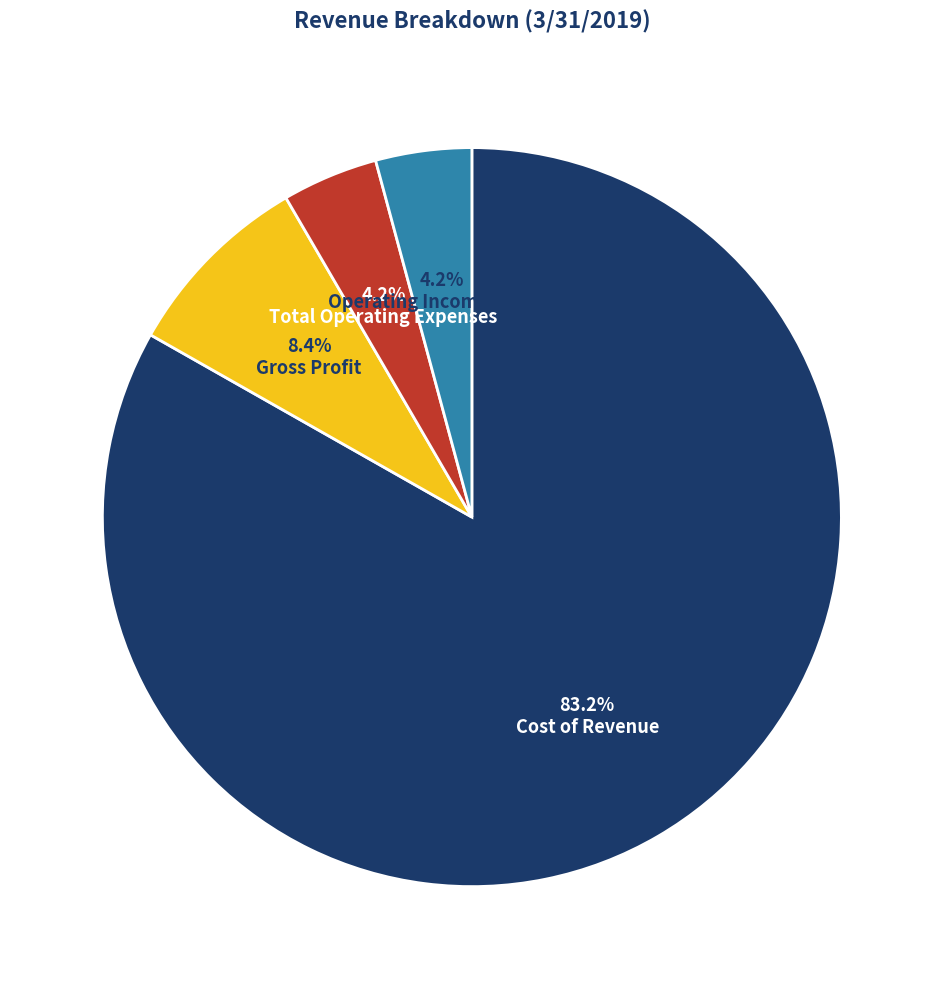

Is there any slice that represents more than half of the pie?

Yes